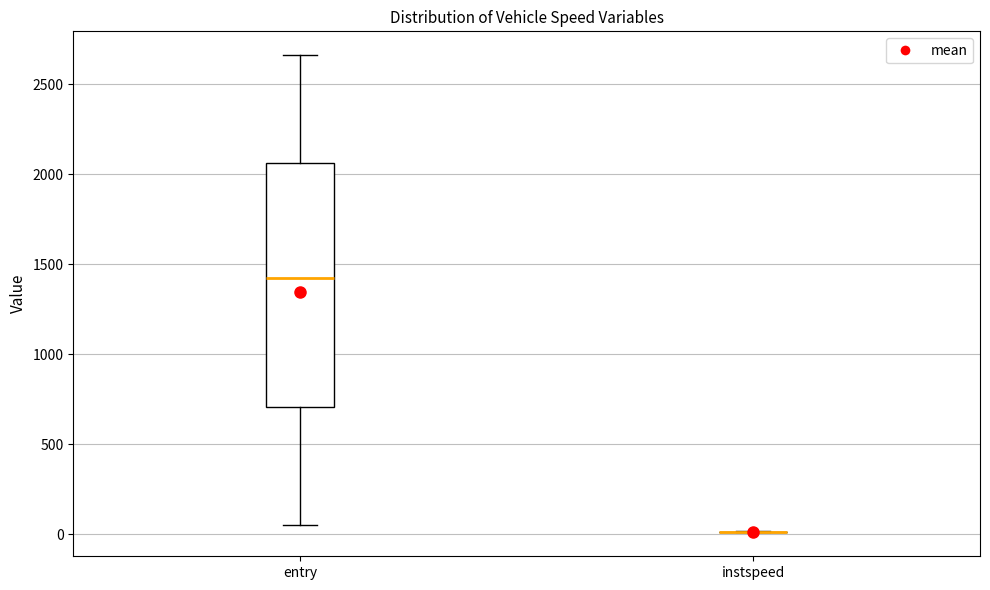

Reading left to right, read every box against the y-axis: the position of its median line, the range the box covers, and the ends of its whiskers. The values are not printed on the chart, so give them approximately, as read against the axis.

entry: median 1400, box 700 to 2050, whiskers 50 to 2650
instspeed: box collapsed to a line at 0, whiskers 0 to 0